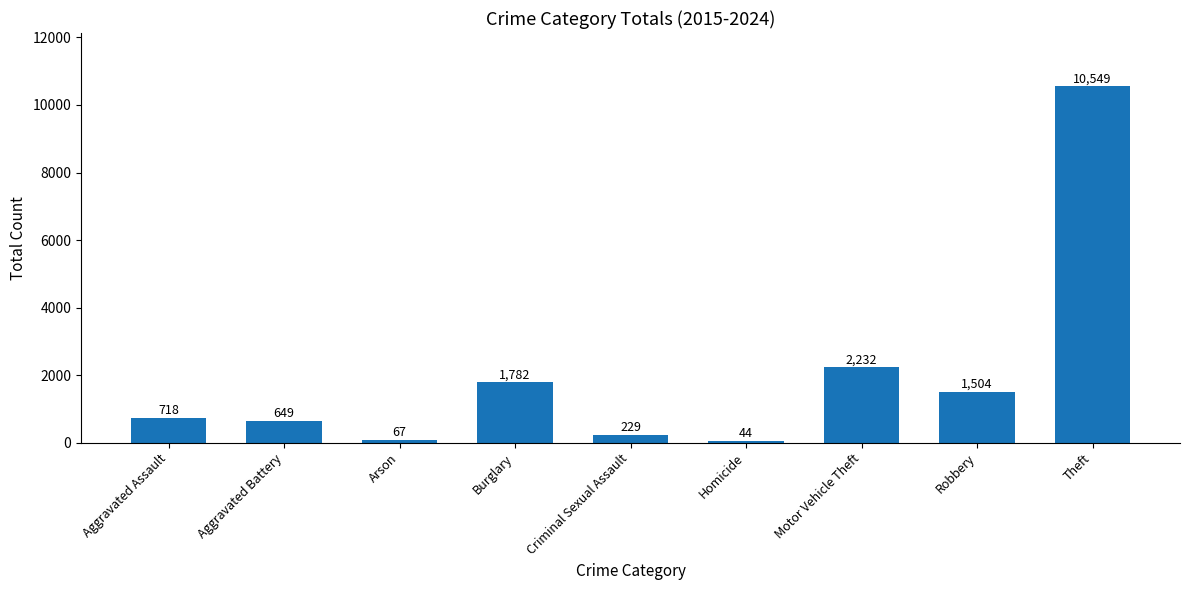

Where is the data nearest to the value 5296?

Motor Vehicle Theft